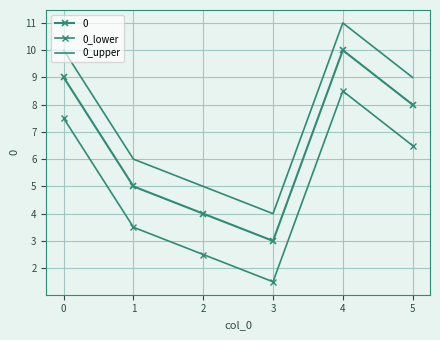

True or false: 0_upper and 0_lower cross at least once.

False